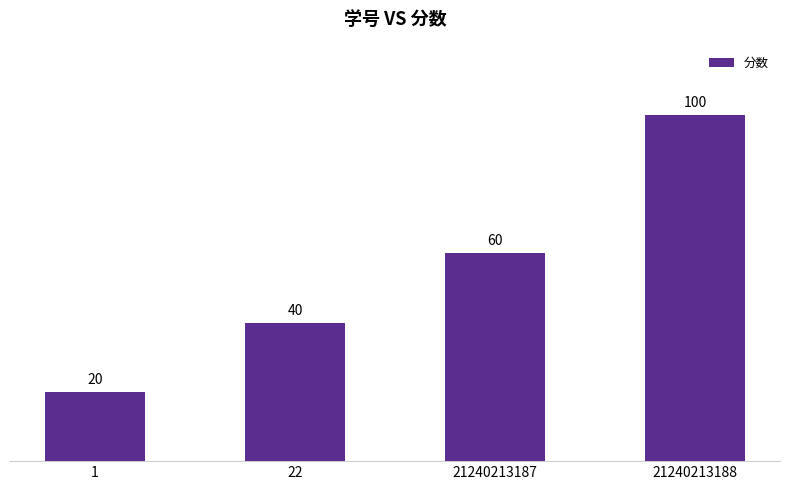

Is it true that the value at 1 is 20?

True